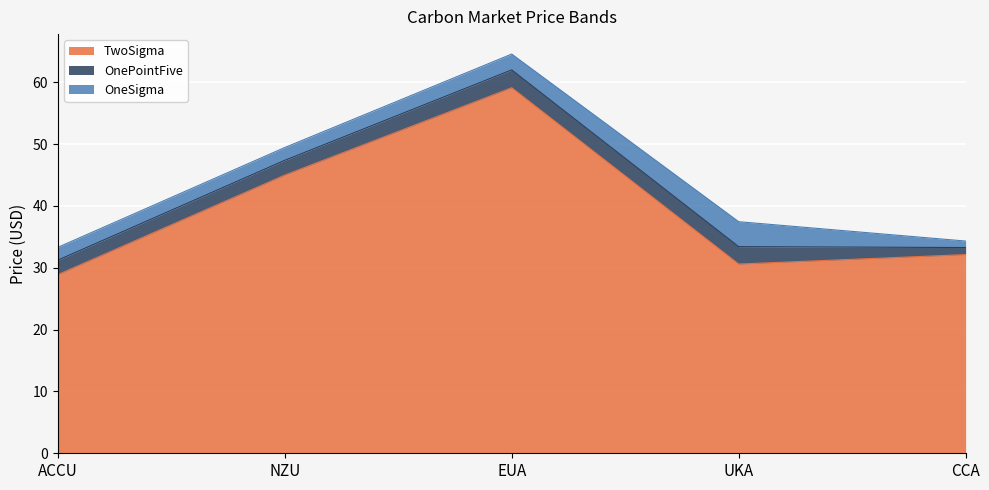

What is the lowest value of the TwoSigma series?

28.9